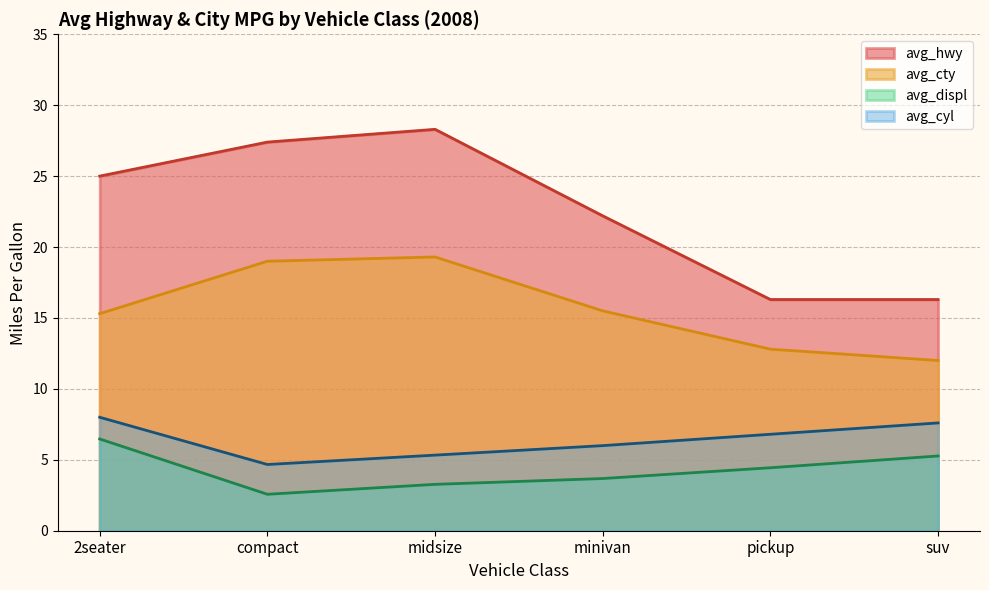

Which category has the lowest value in the avg_cty series?

suv